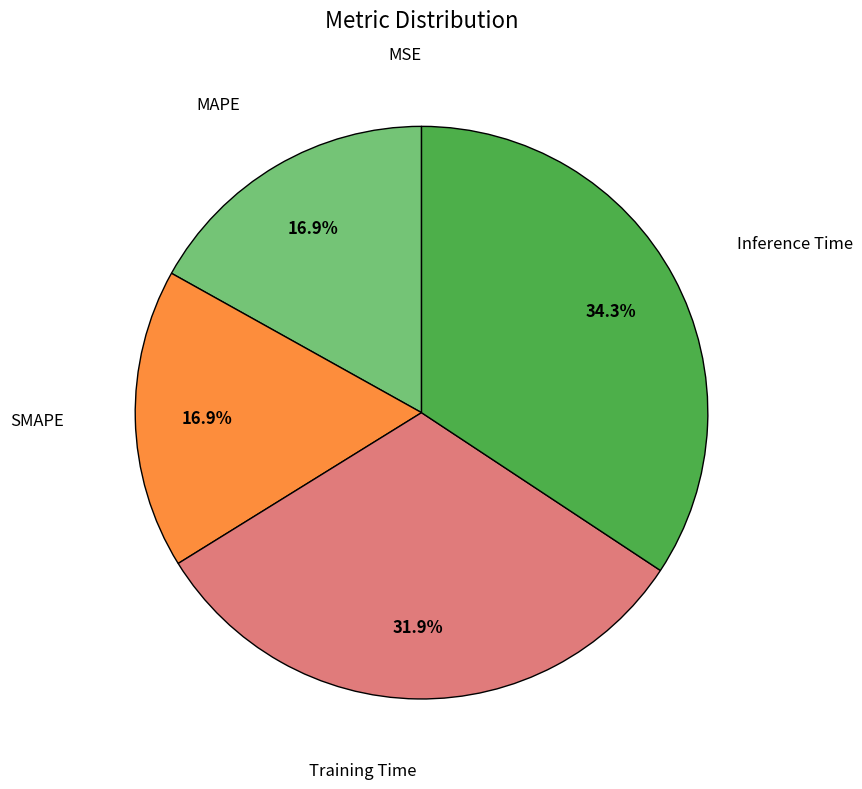

True or false: SMAPE accounts for 12% of the total.

False